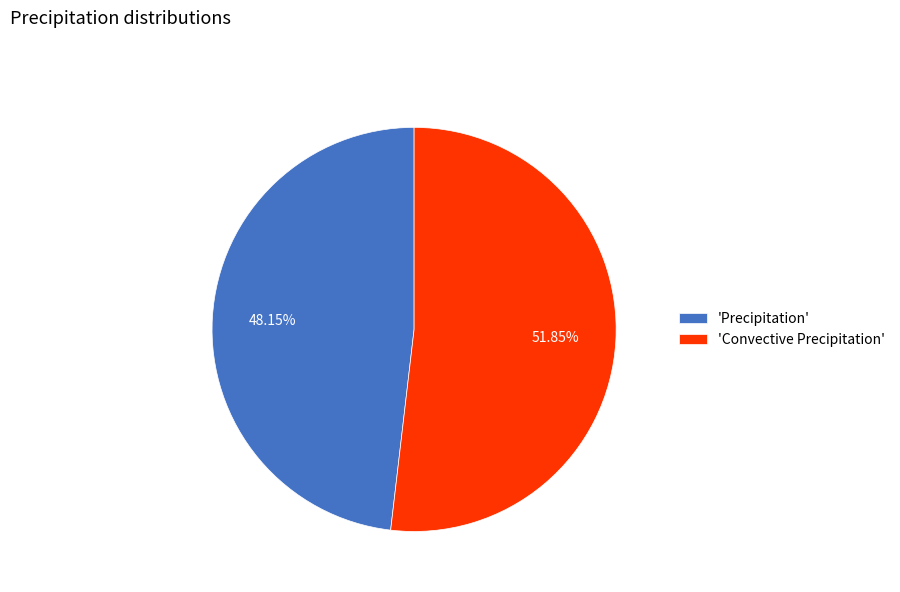

Which category accounts for the majority?

'Convective Precipitation'